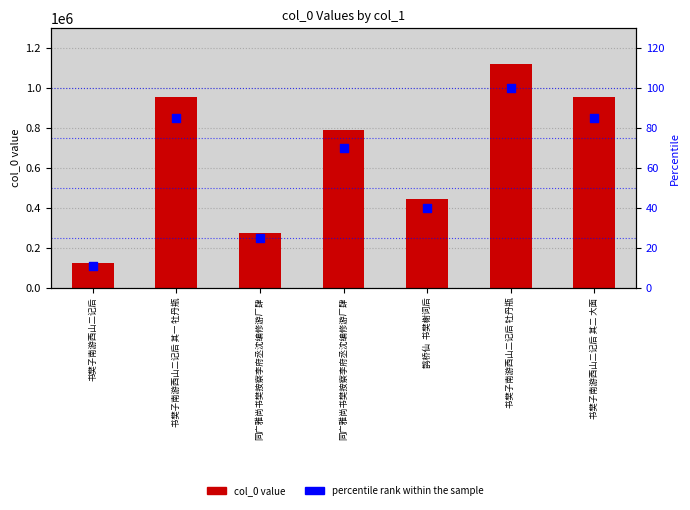

Which series has the largest Y range (max minus min)?

col_0